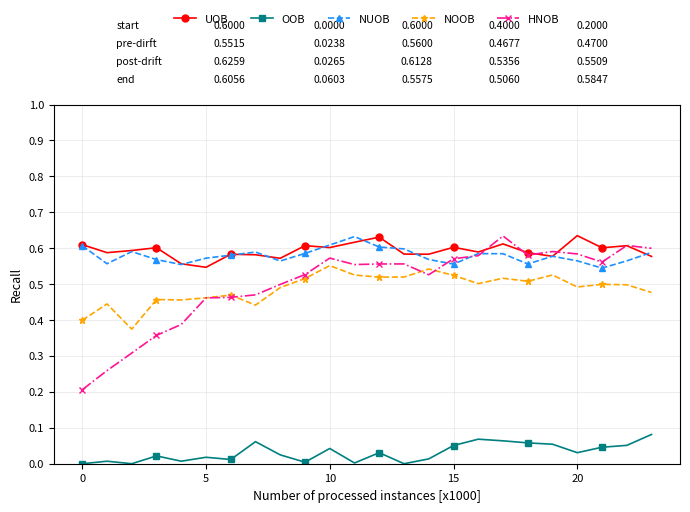

True or false: HNOB has more than 0 points higher than both neighbors.

True